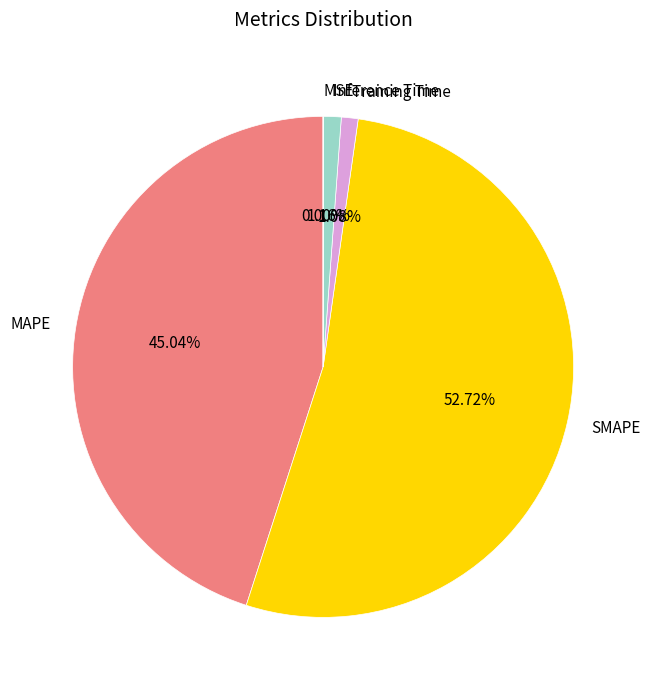

Which category has the biggest portion of the pie?

SMAPE